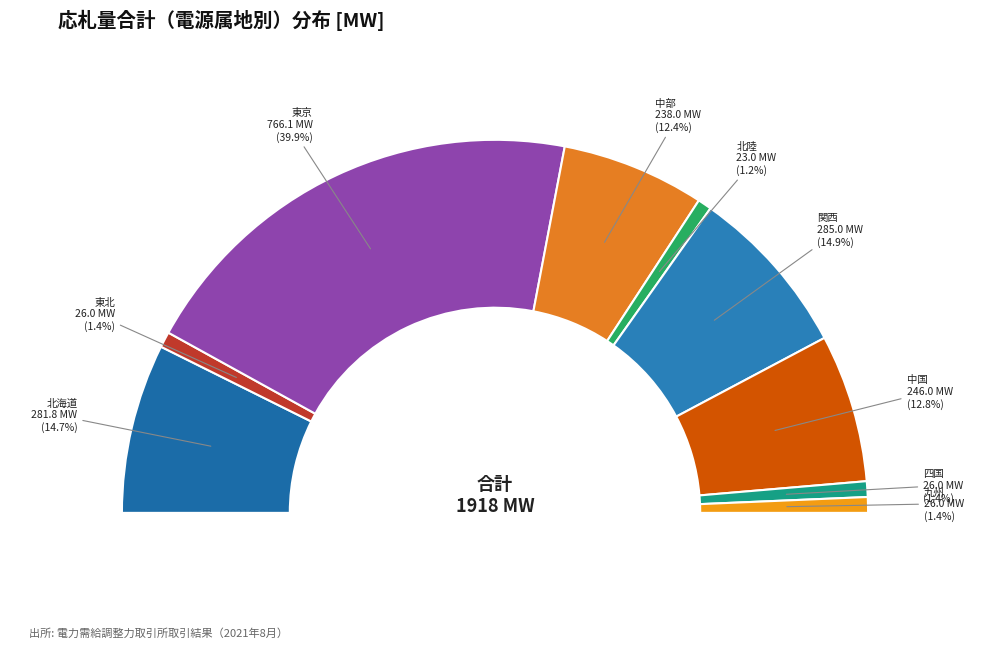

To the nearest percent, what percentage of the pie is 東京?

40%